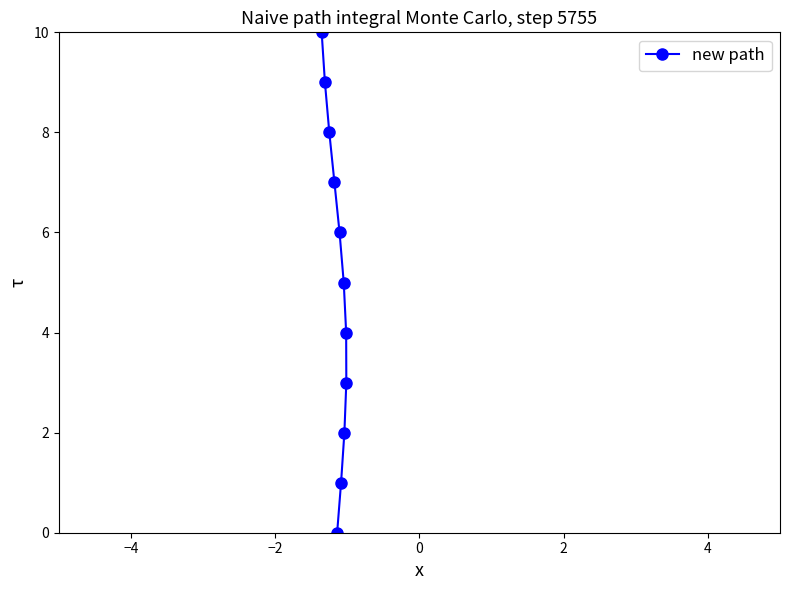

Reading right to left, transcribe all the data shown in this chart.

3	4	2	5	1	6	0	7	8	9	10